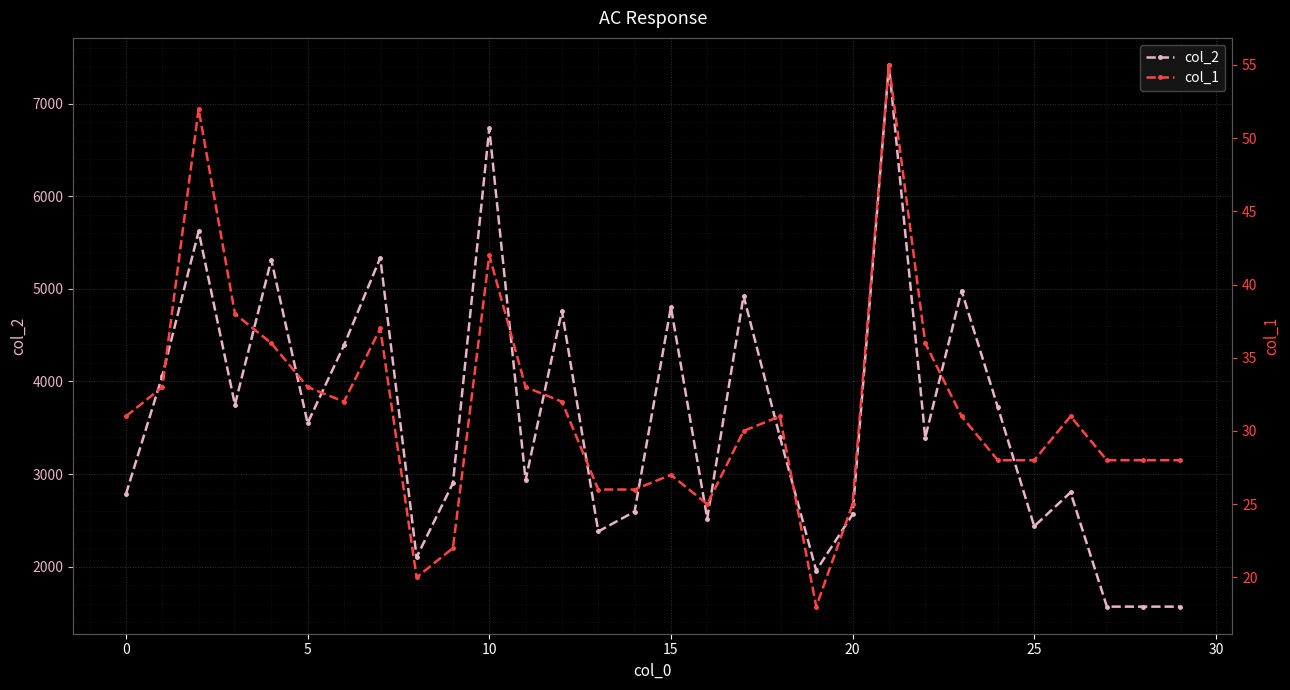

True or false: col_2 has more than 2 points higher than both neighbors.

True